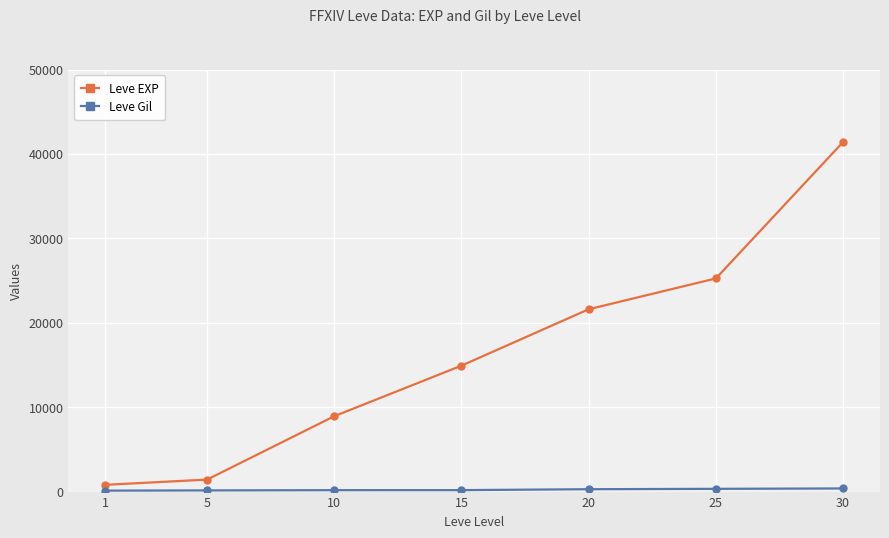

What is the average value of the Leve EXP series?

16333